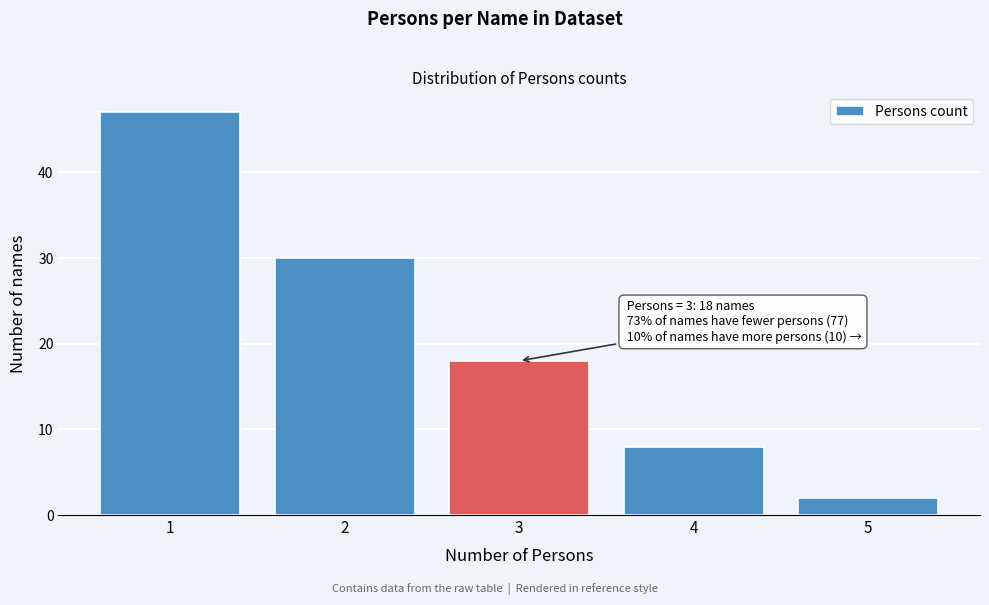

Over which range of the x-axis is the bar tallest?

0.5 to 1.5